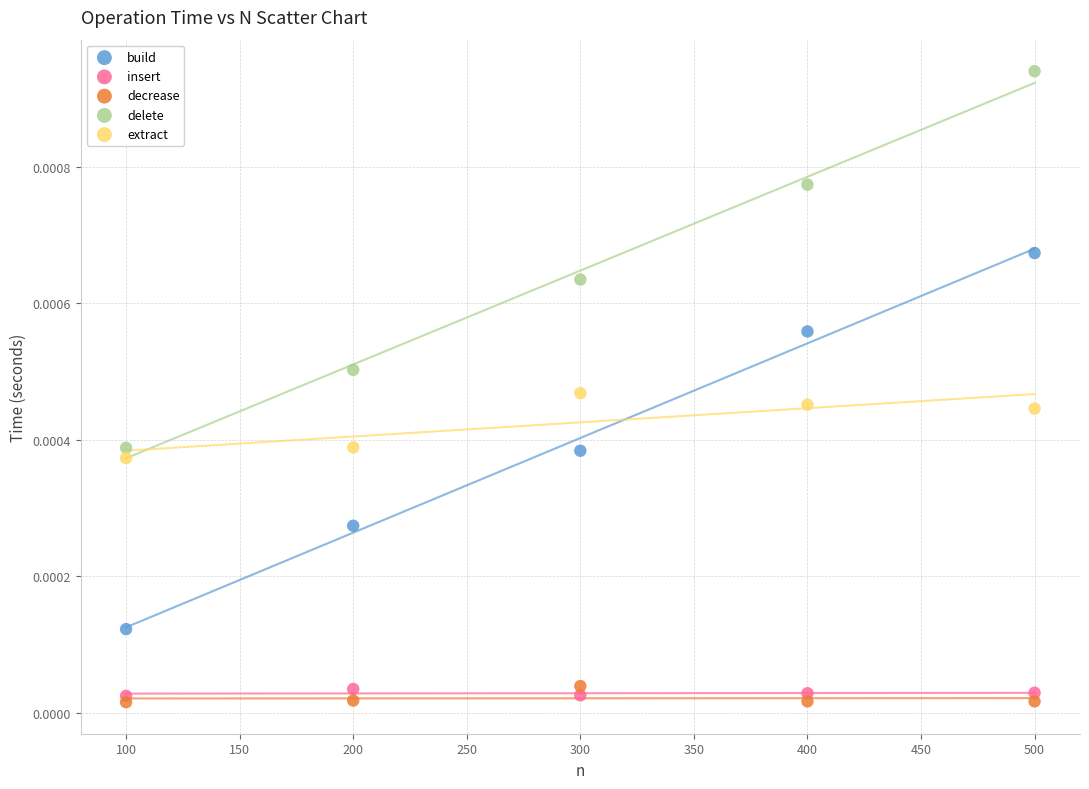

Which series reaches the minimum Y coordinate?

decrease